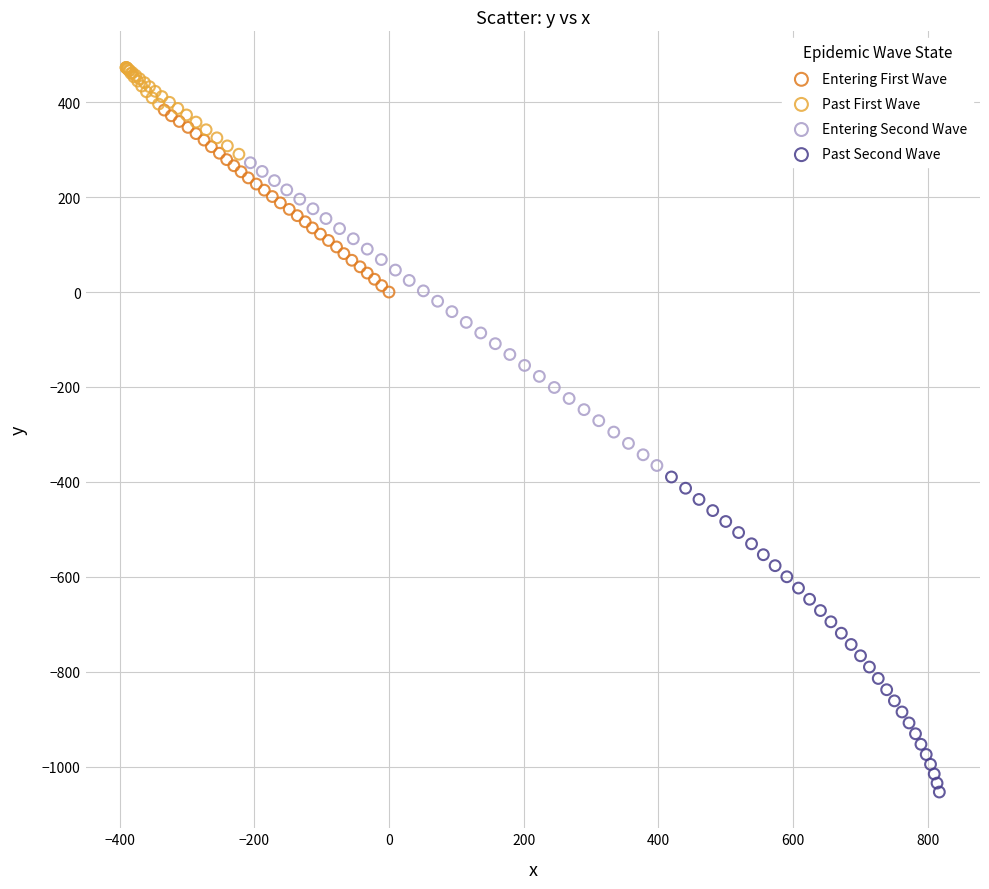

Which series reaches the maximum Y coordinate?

Past First Wave